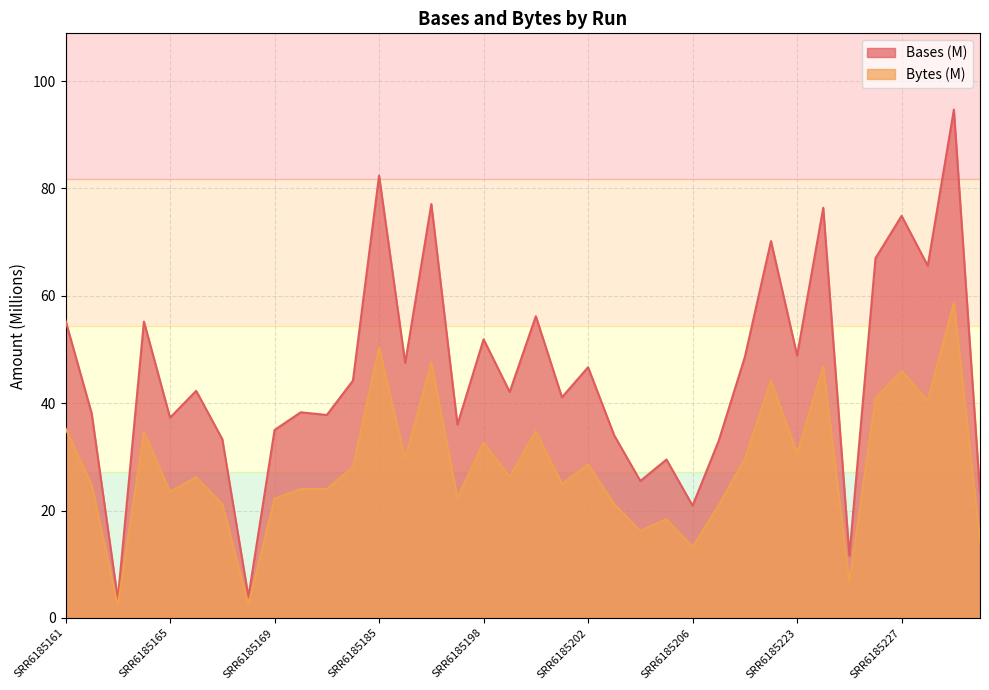

The value of Bytes (M) at SRR6185197 is 22.4. True or false?

True